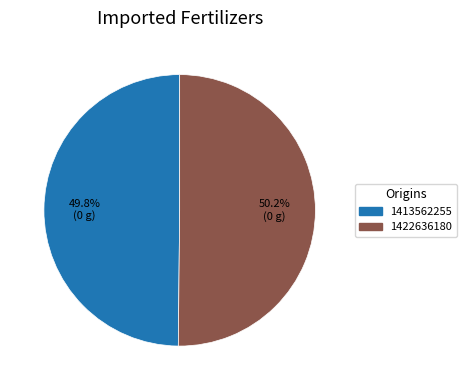

How many slices are in this pie chart?

2